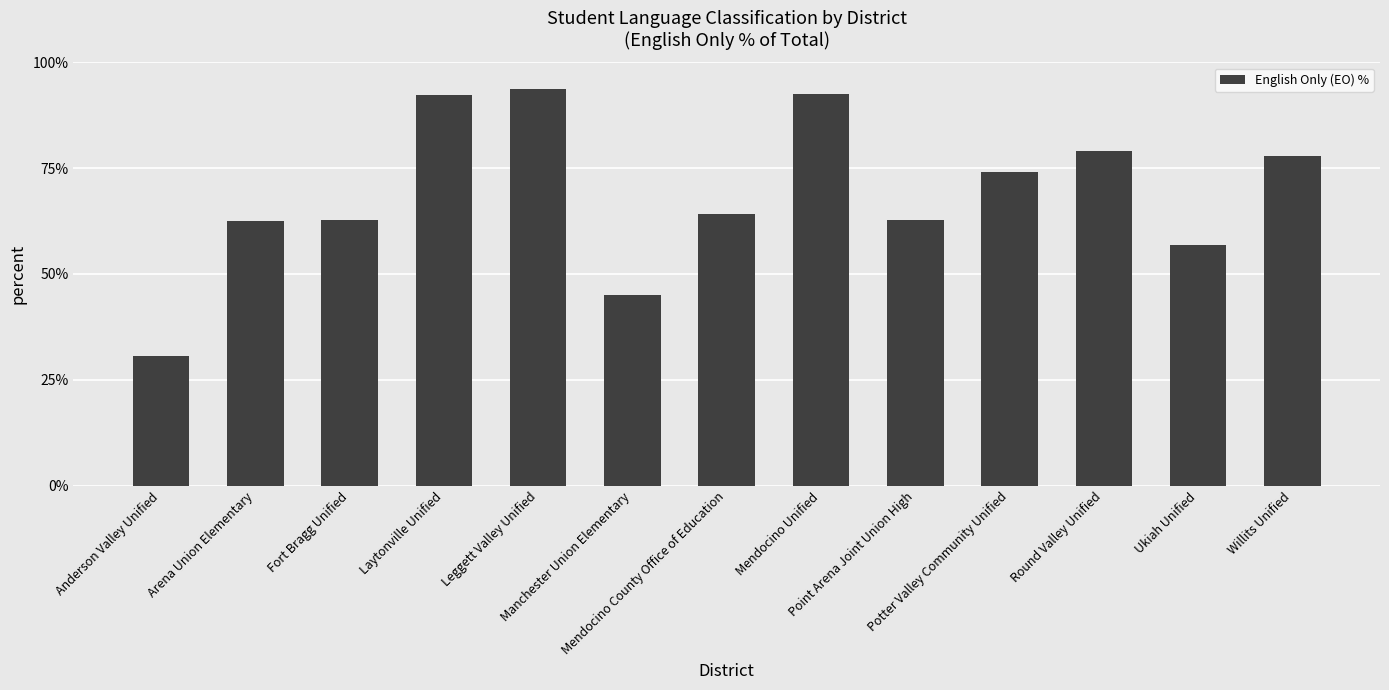

What is the minimum value shown in the chart?

30.7